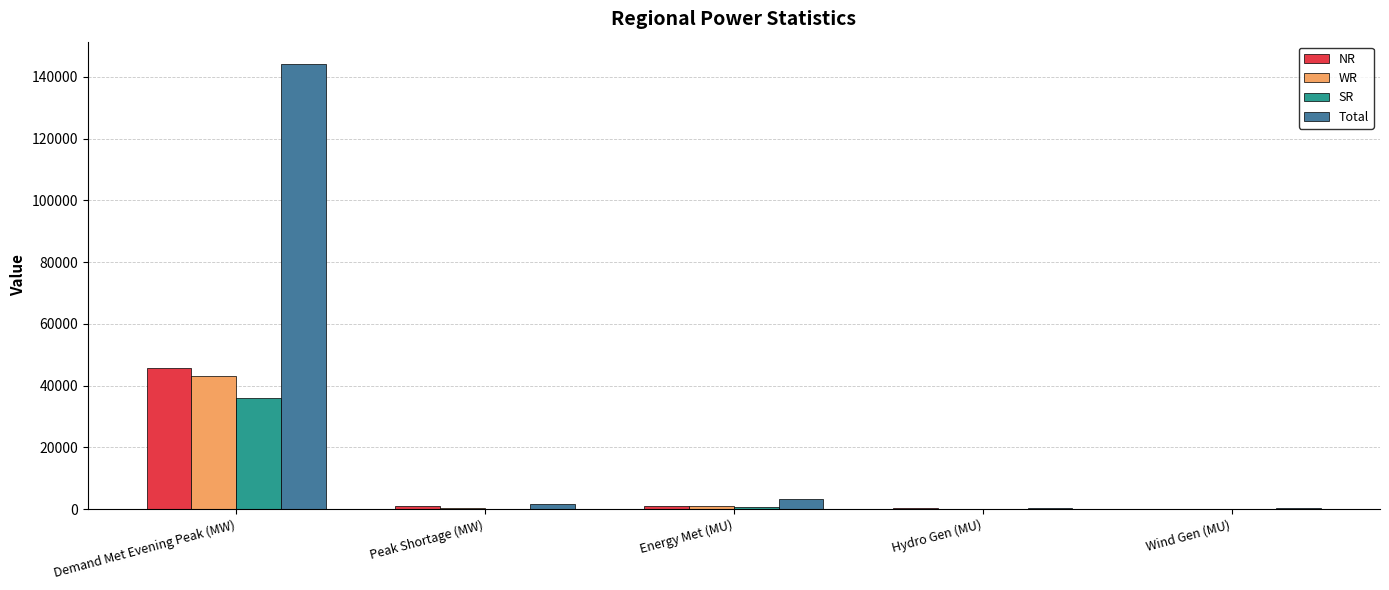

What is the sum of all Total values?

149886